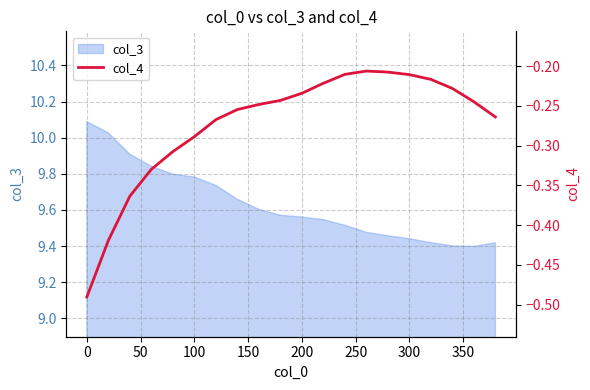

What is the highest value of the col_3 series?

10.1